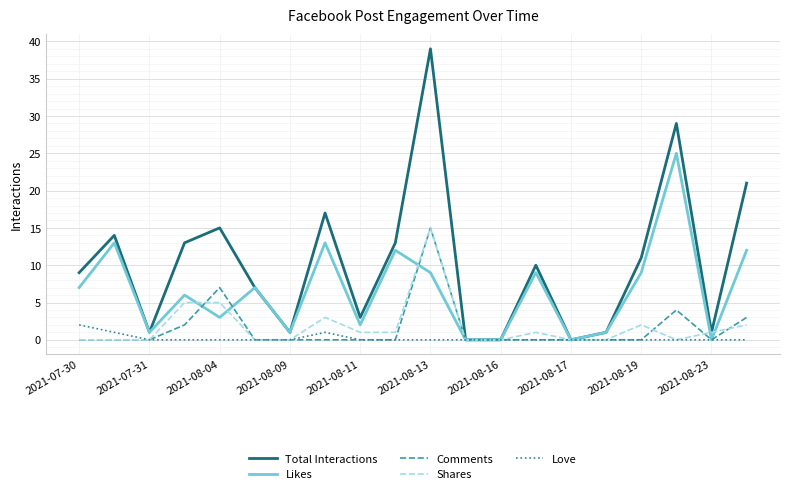

Which series has the largest range (max minus min)?

Total Interactions